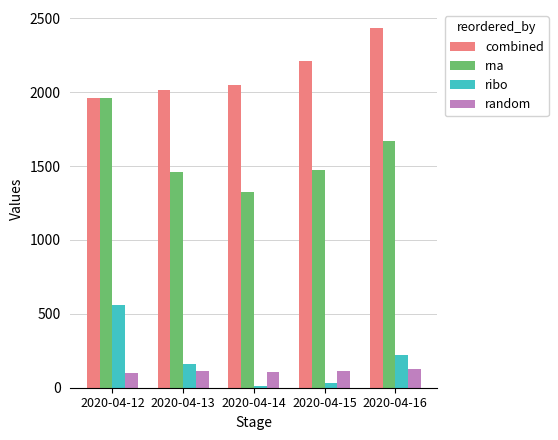

What is the sum of the random values at 2020-04-12 and 2020-04-15?

212